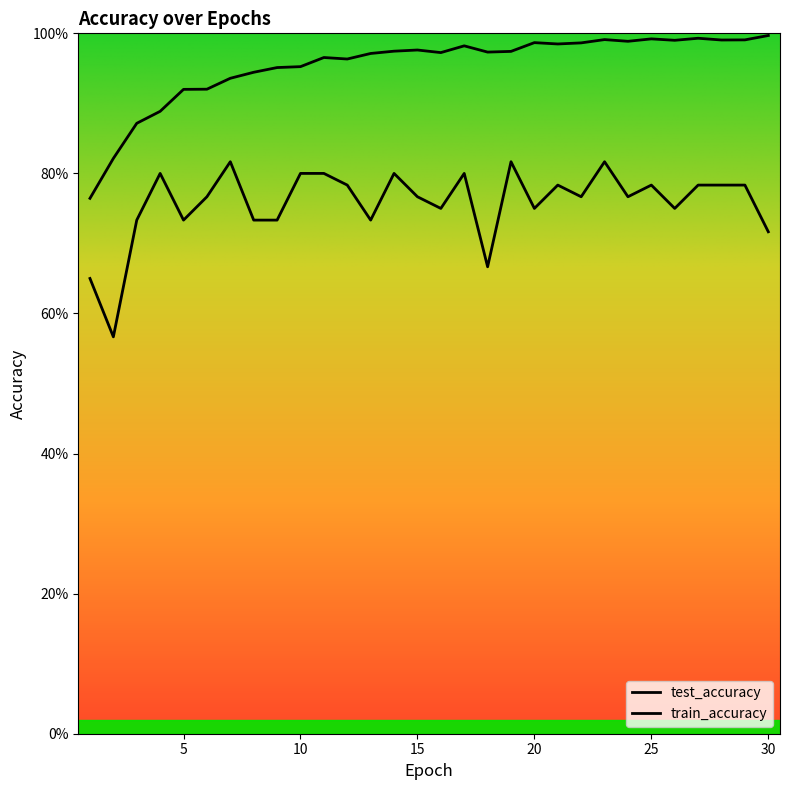

What is the total value across all series at 24?

1.8